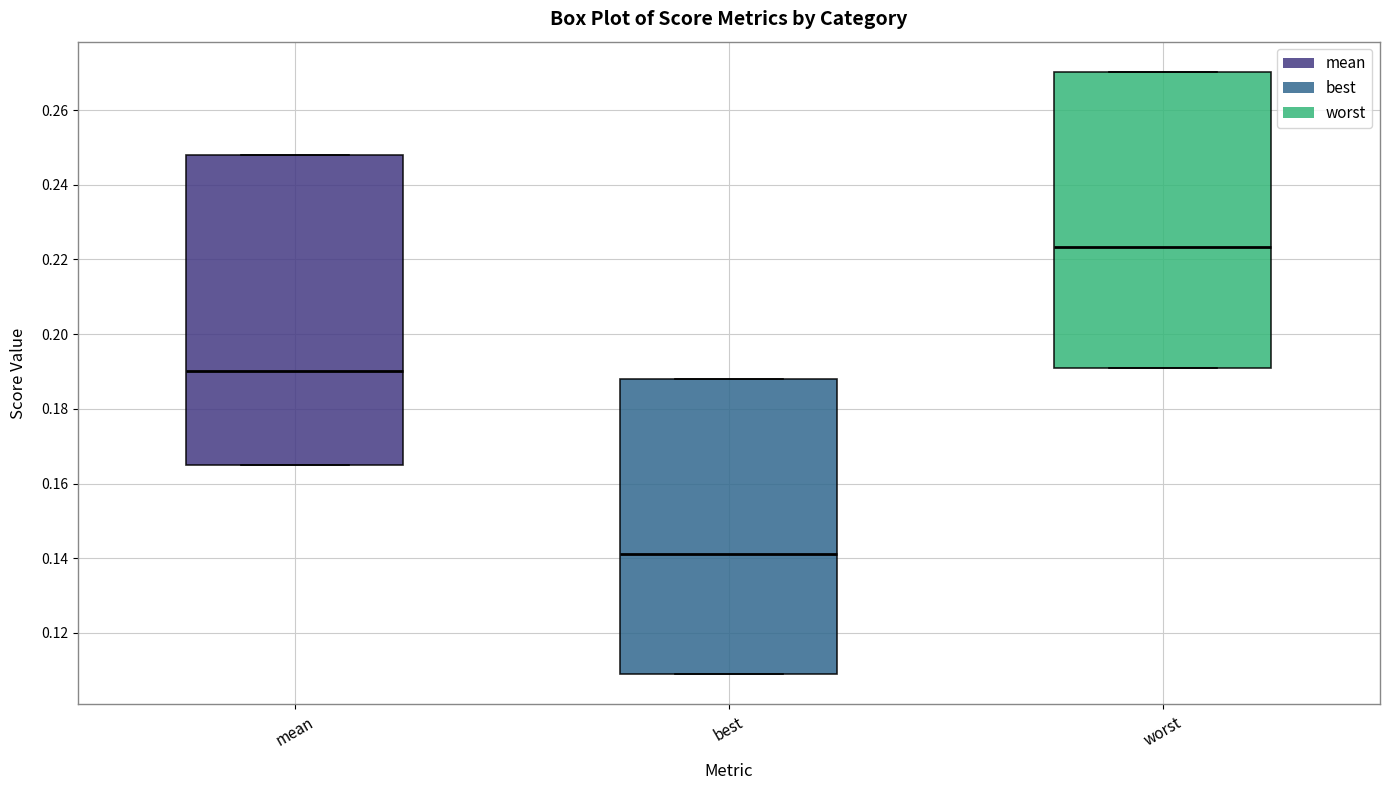

Where is the lower edge of the box for mean on the y-axis? The values are not printed on the chart, so give them approximately, as read against the axis.

0.166